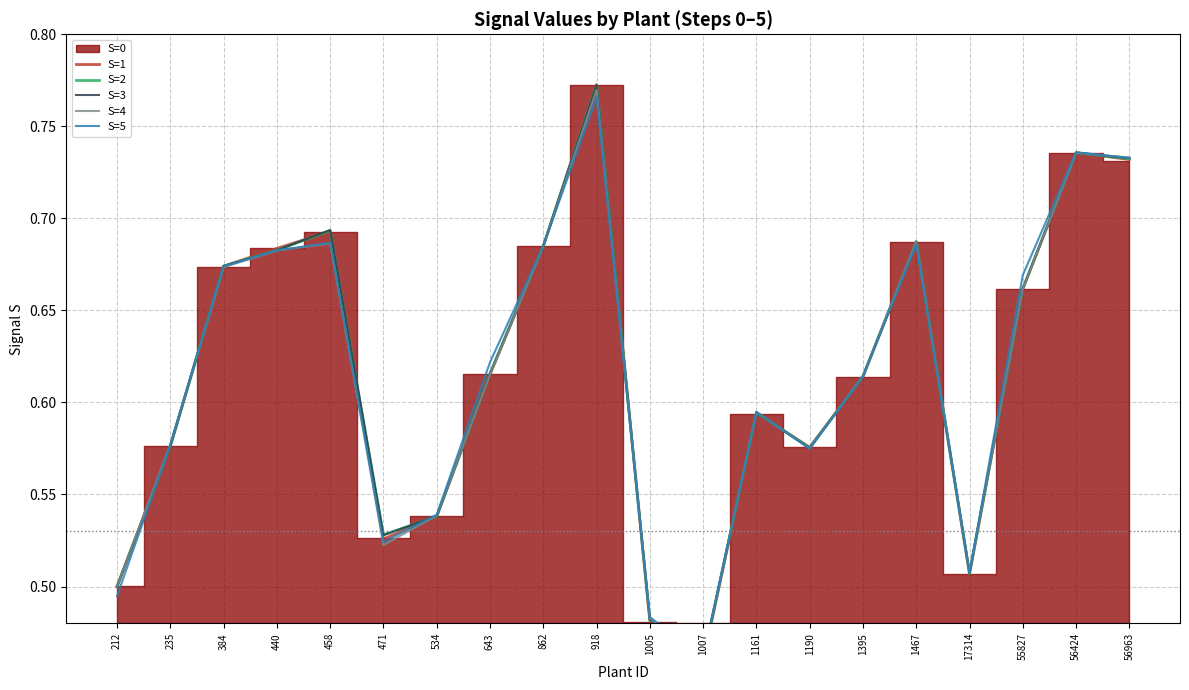

Between 235 and 56963, which series saw the biggest shift?

S=3